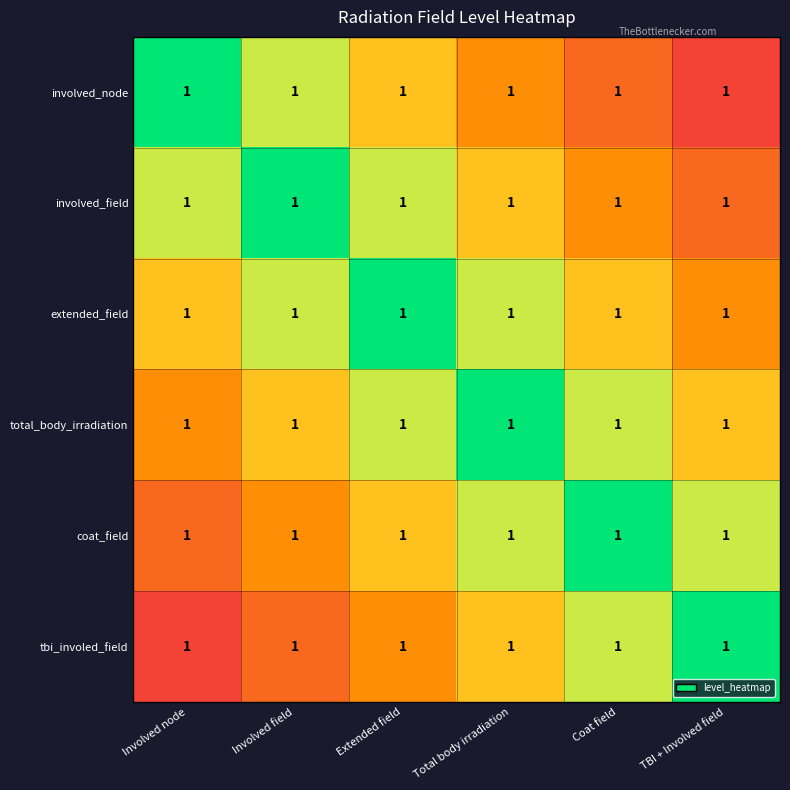

The value of total_body_irradiation at Total body irradiation is -0.3. True or false?

False